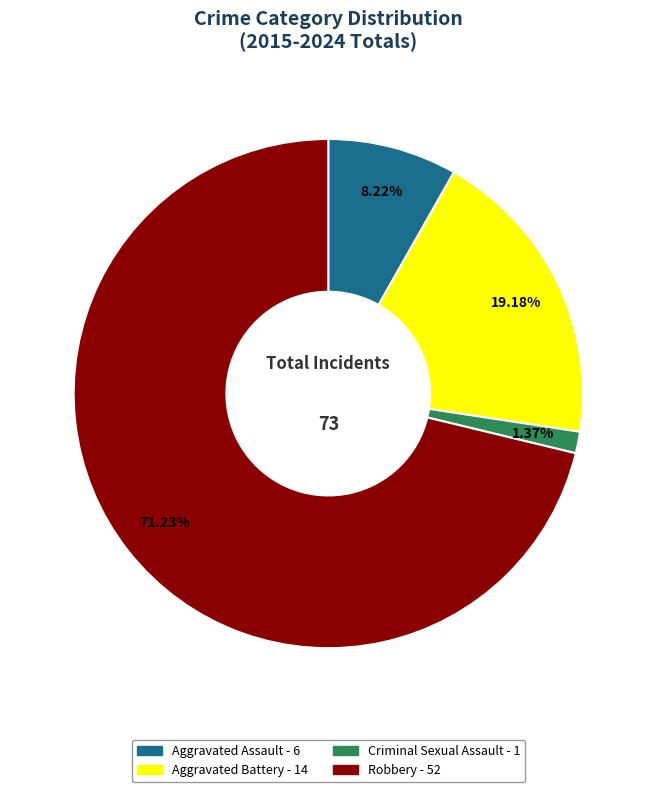

Approximately how many times larger is the value at Robbery compared to Aggravated Battery?

3.7